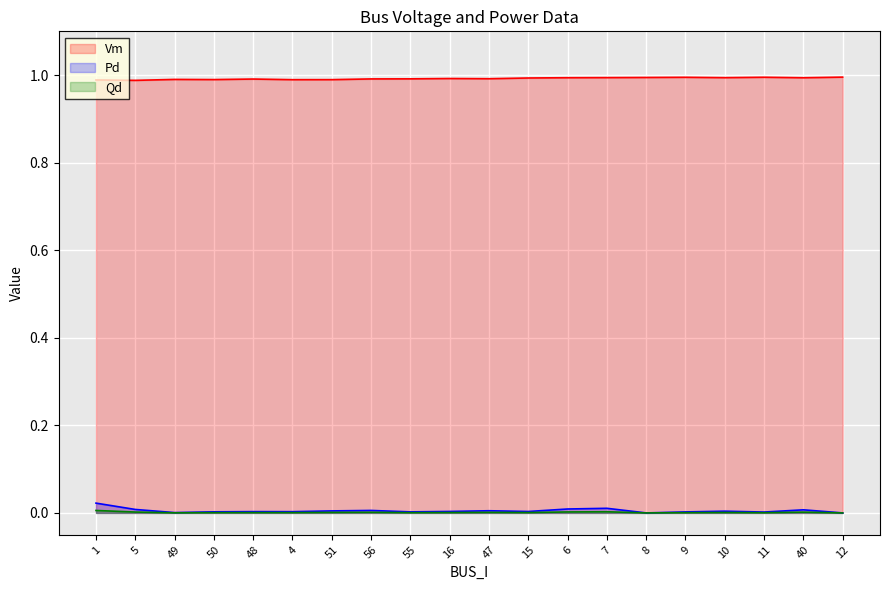

What position from the left is 10?

17